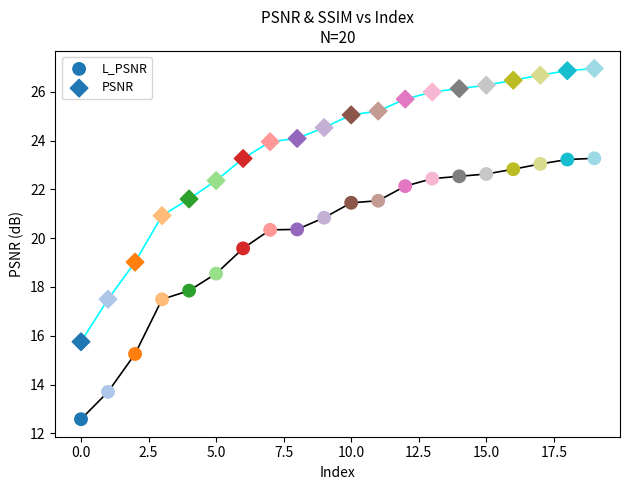

Count the number of points in this scatter plot.

40